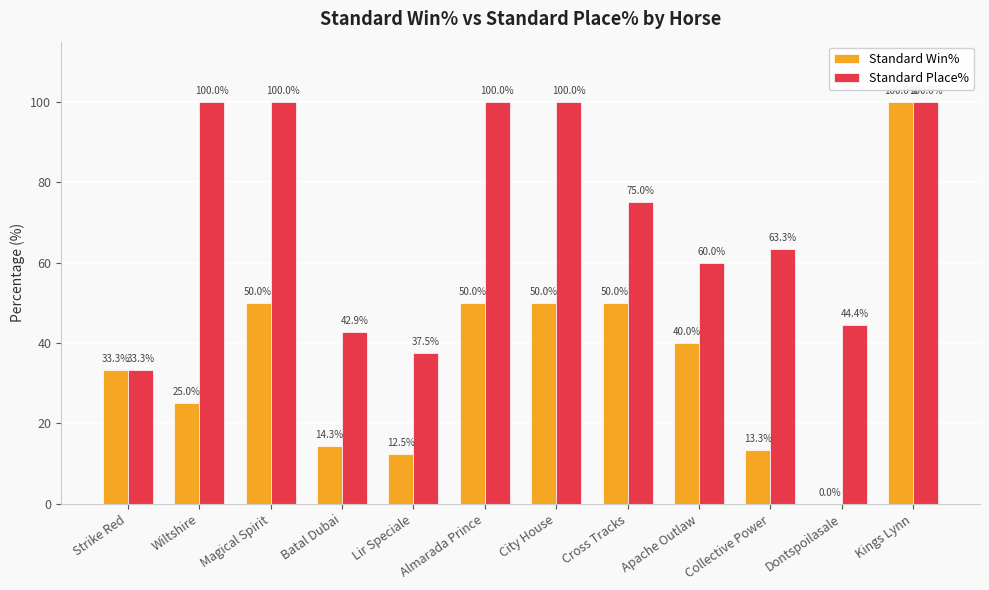

How many groups of bars are there?

12